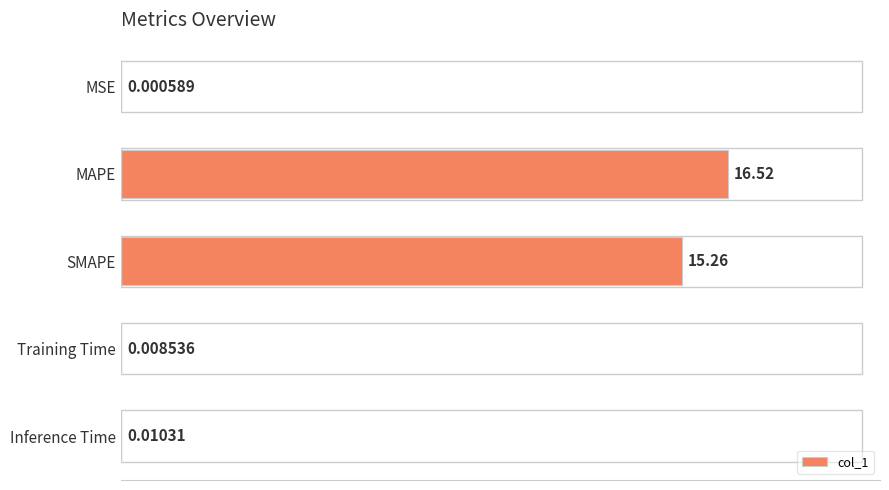

Which has a higher value, MAPE or Training Time?

MAPE